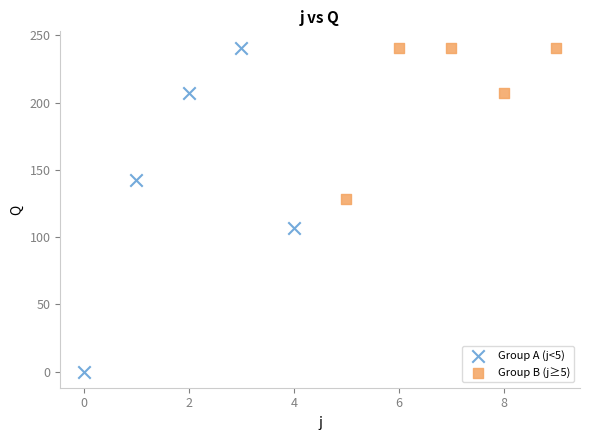

Which series has the largest Y range (max minus min)?

Group A (j<5)